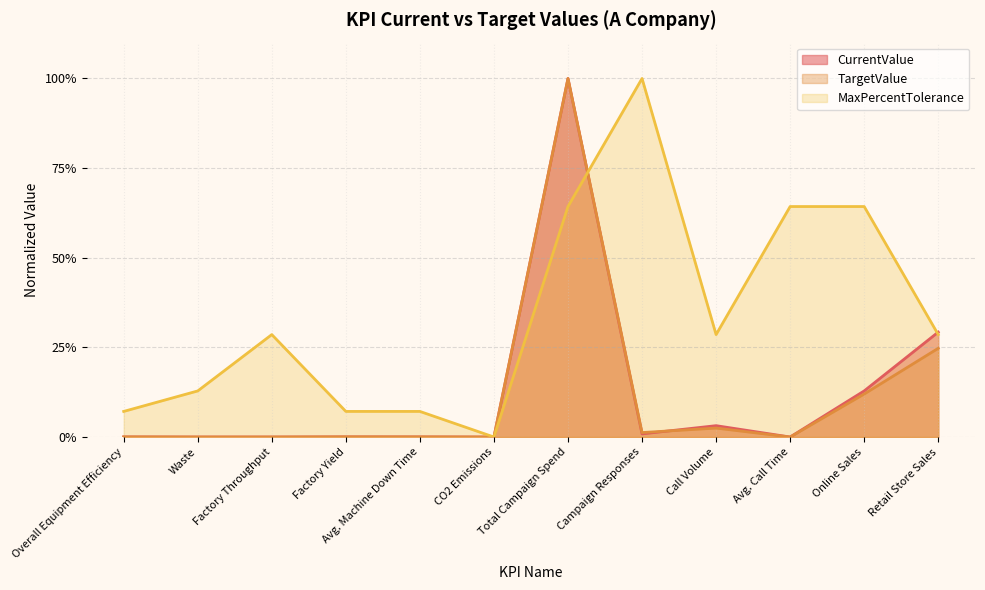

Where is CurrentValue nearest to the value 0?

CO2 Emissions